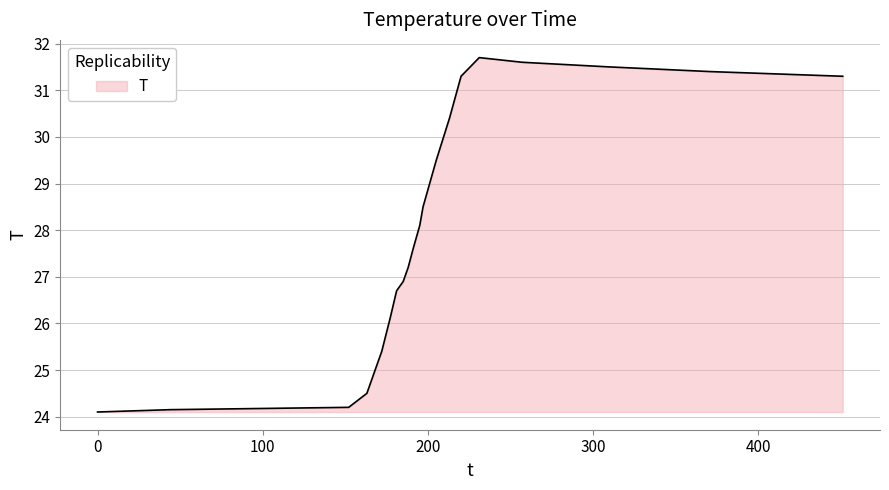

What is the greatest value displayed?

31.7